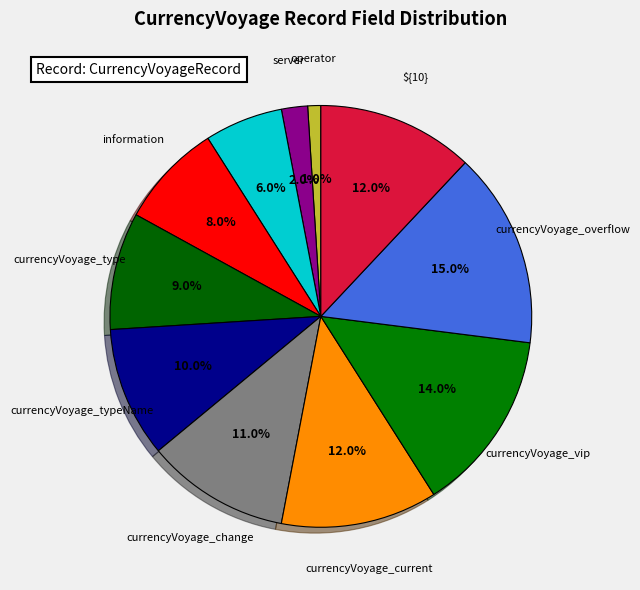

How many segments does this pie chart have?

11